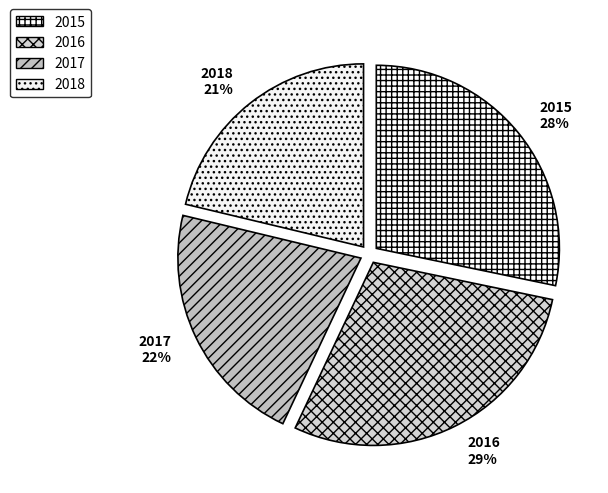

To the nearest percent, what percentage of the pie is 2017?

22%